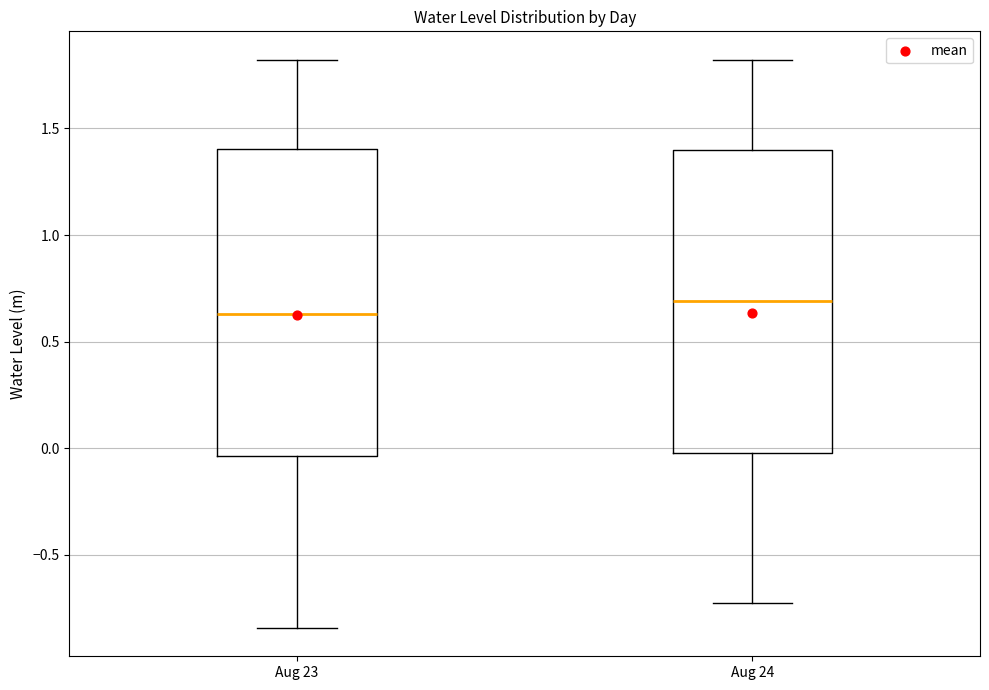

Reading left to right, transcribe this box plot: for each box, give where its median line is, the range the box spans, and where its two whiskers end, as read against the y-axis. The values are not printed on the chart, so give them approximately, as read against the axis.

Aug 23: median 0.65, box -0.05 to 1.40, whiskers -0.85 to 1.80
Aug 24: median 0.70, box 0.00 to 1.40, whiskers -0.75 to 1.80